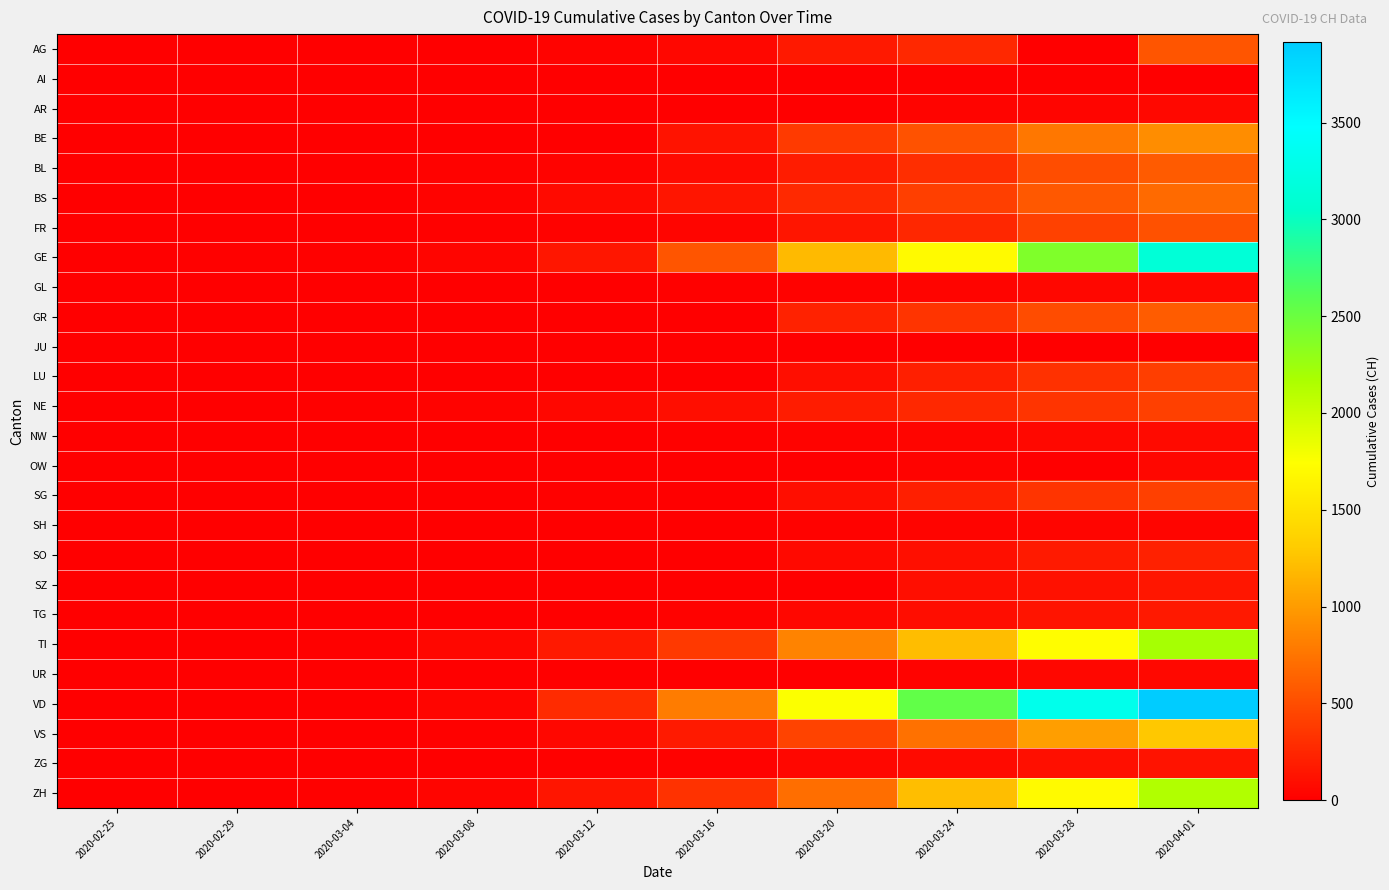

Count the number of categories in the chart.

10